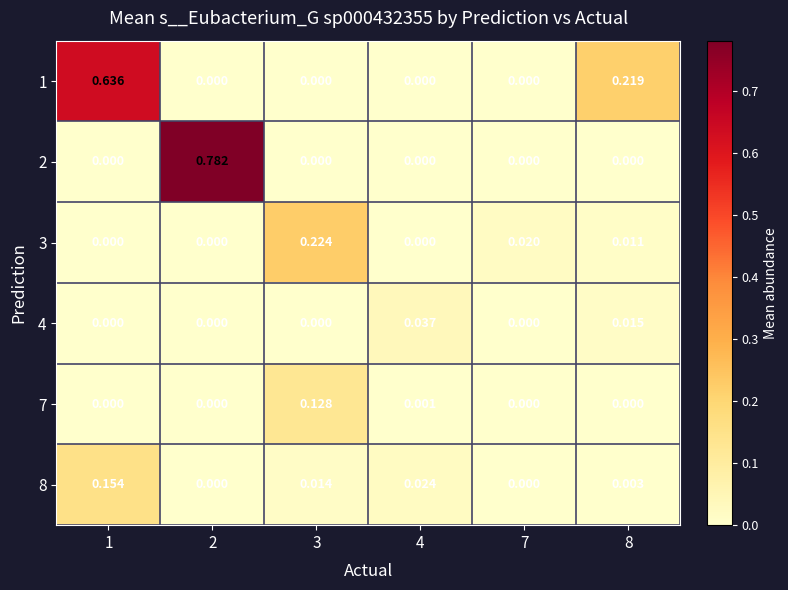

What is the difference between the highest and lowest values at 2?

0.8